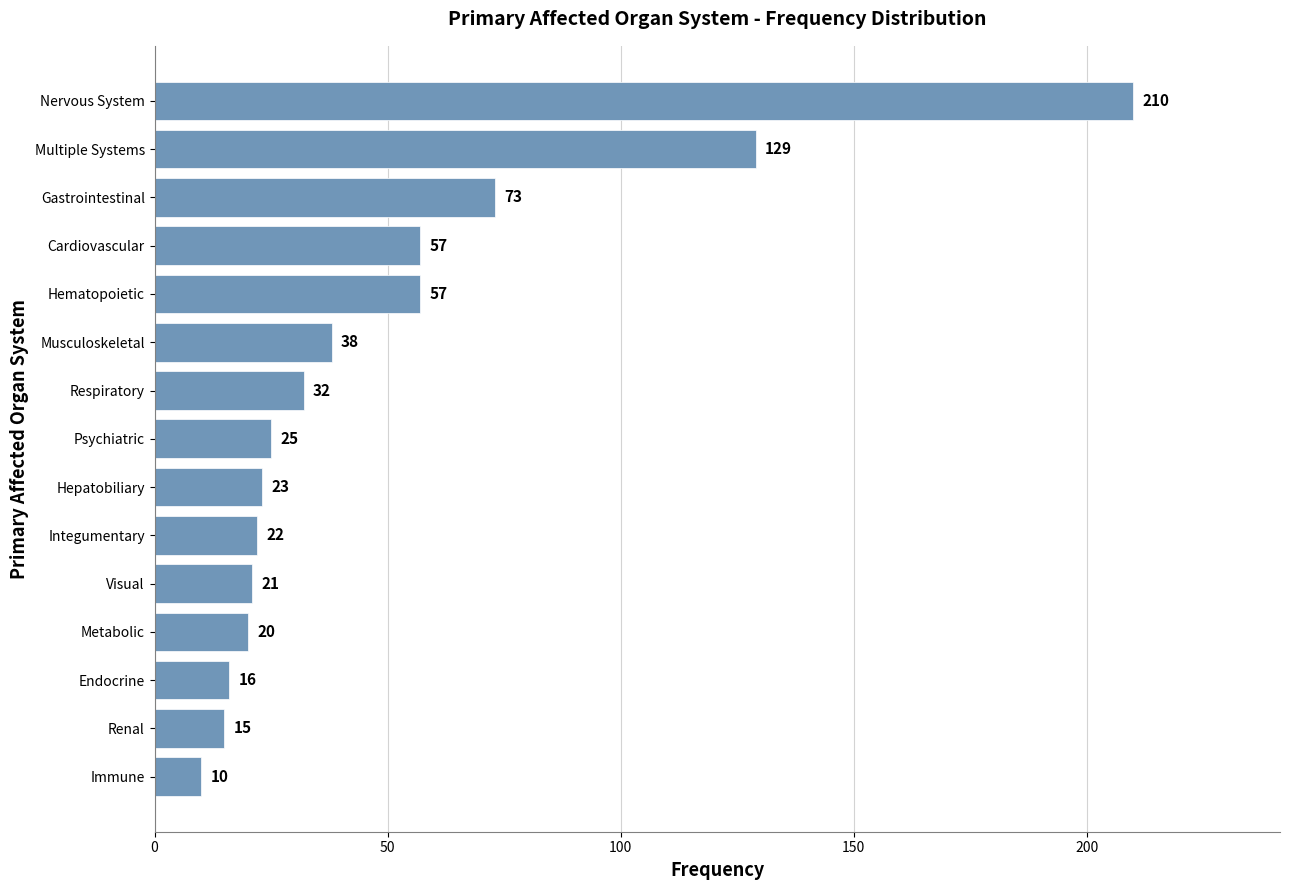

What is the sum of all values?

748